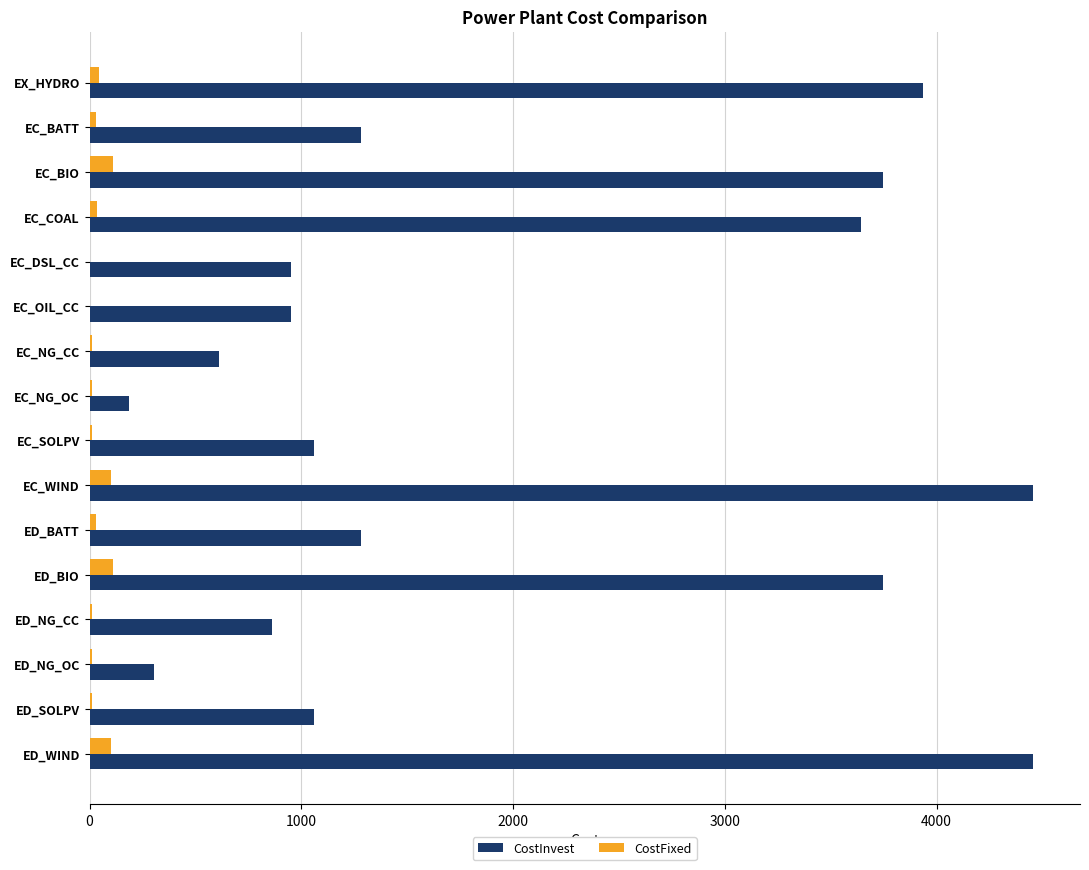

Which series has the largest total across all categories?

CostInvest